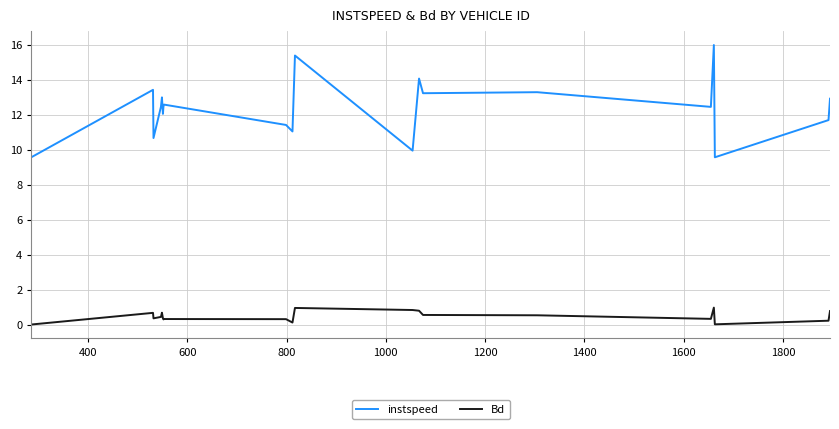

List the series in order of their overall mean, lowest first.

Bd, instspeed